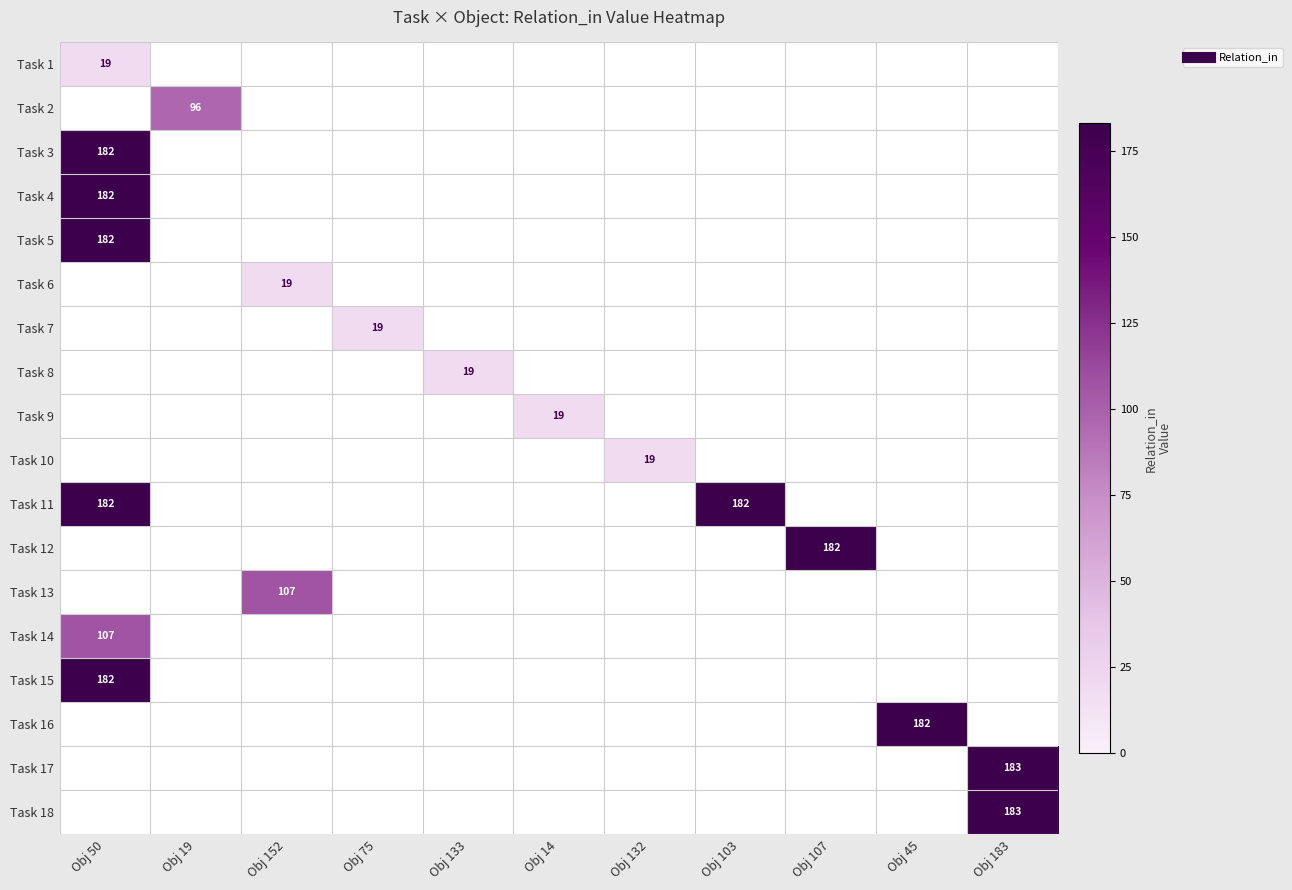

How many series are shown in this chart?

18